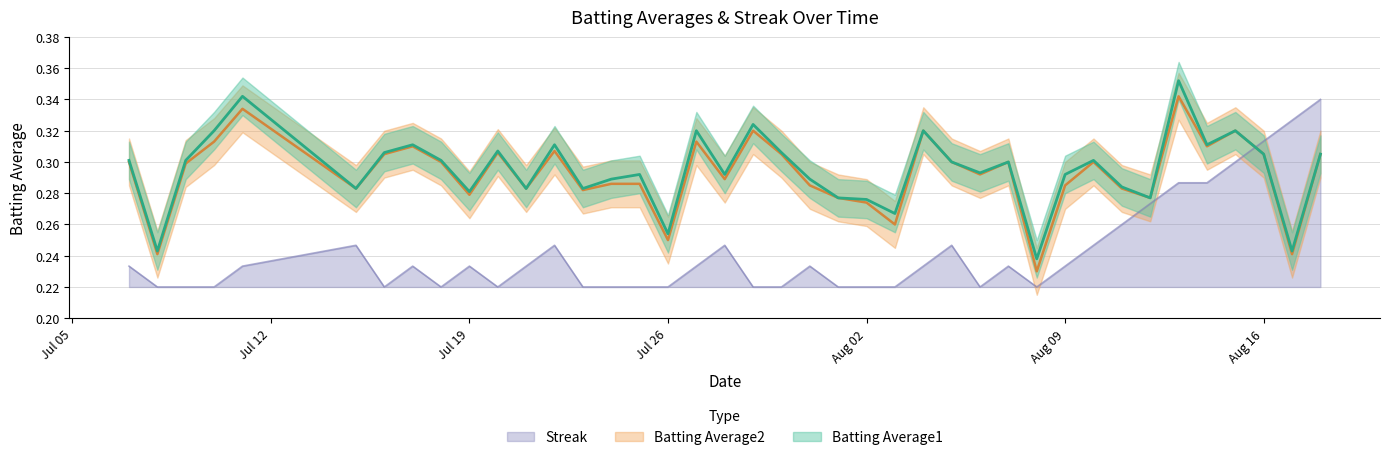

Where is the first local maximum for Batting Average2?

2010-07-11